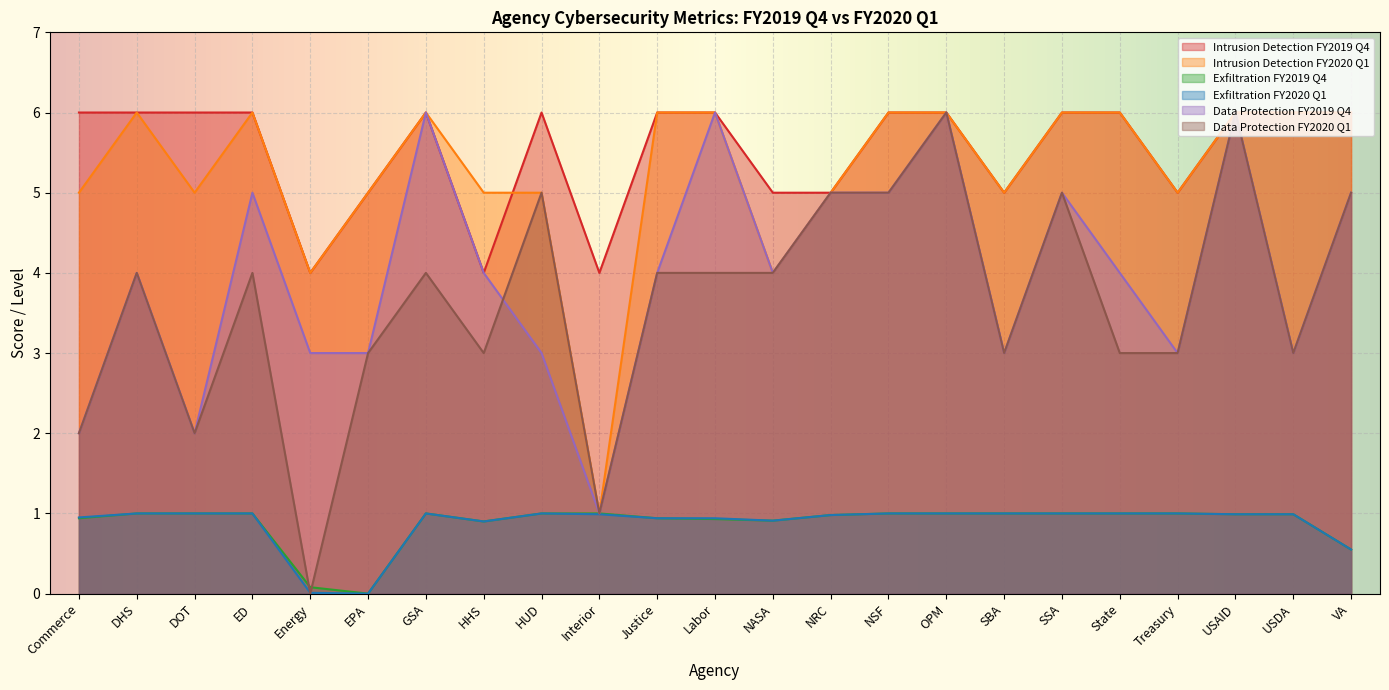

At which category does Data Protection FY2020 Q1 reach its first local valley?

DOT